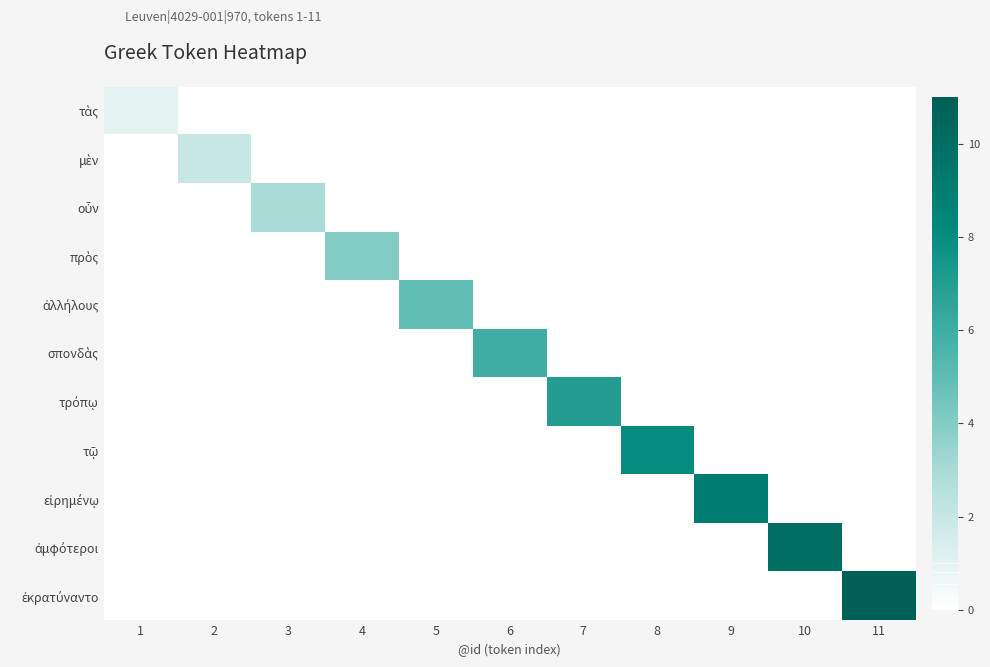

At 4, list the series in order from smallest to largest.

τὰς, μὲν, οὖν, ἀλλήλους, σπονδὰς, τρόπῳ, τῷ, εἰρημένῳ, ἀμφότεροι, ἐκρατύναντο, πρὸς